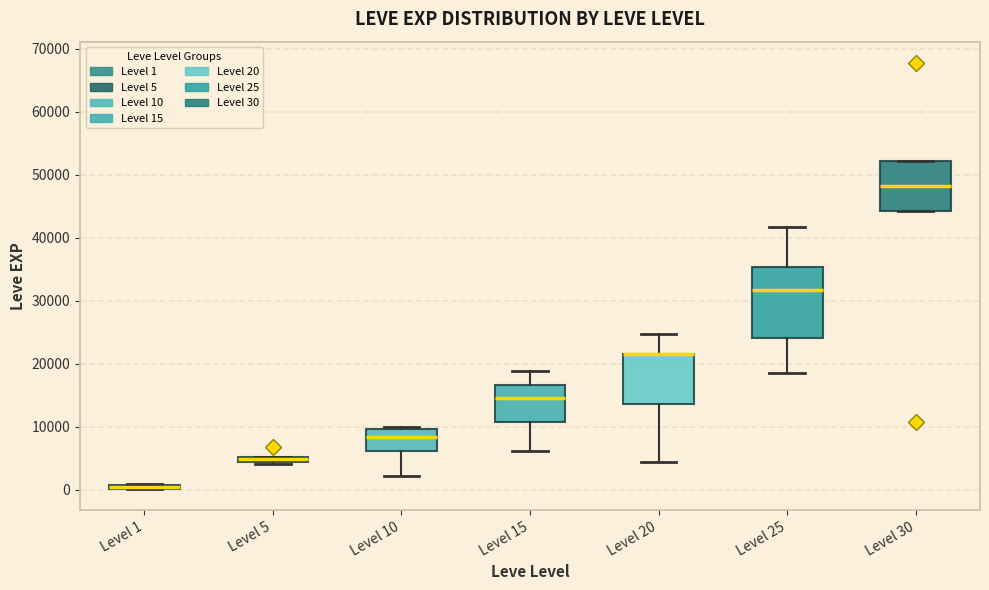

Where is the upper edge of the box for Level 5 on the y-axis? The values are not printed on the chart, so give them approximately, as read against the axis.

5000